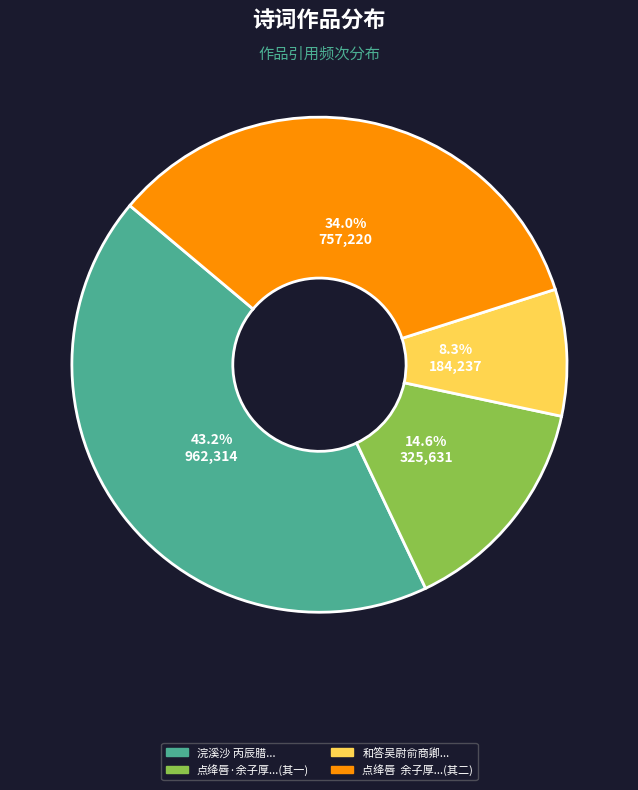

What portion of the pie excludes 点绛唇 余子厚...(其二)?

66.0%